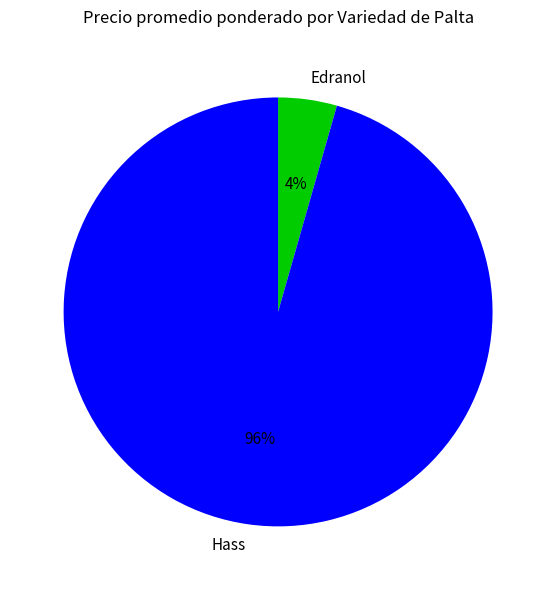

To the nearest percent, what is the combined percentage of Hass and Edranol?

100%